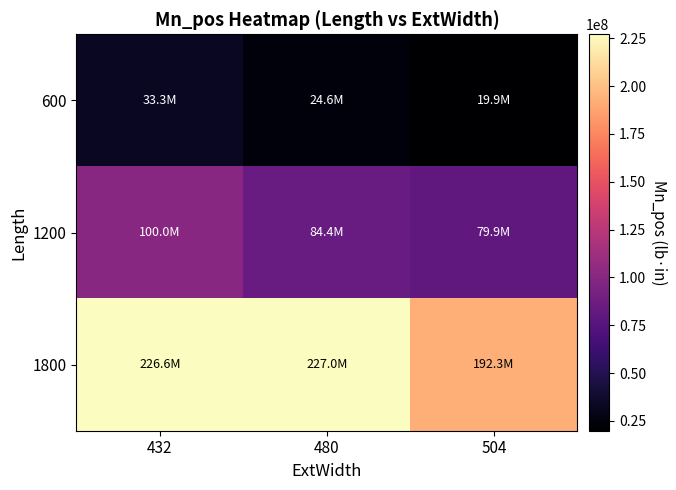

At 504, list the series in order from largest to smallest.

1800, 1200, 600